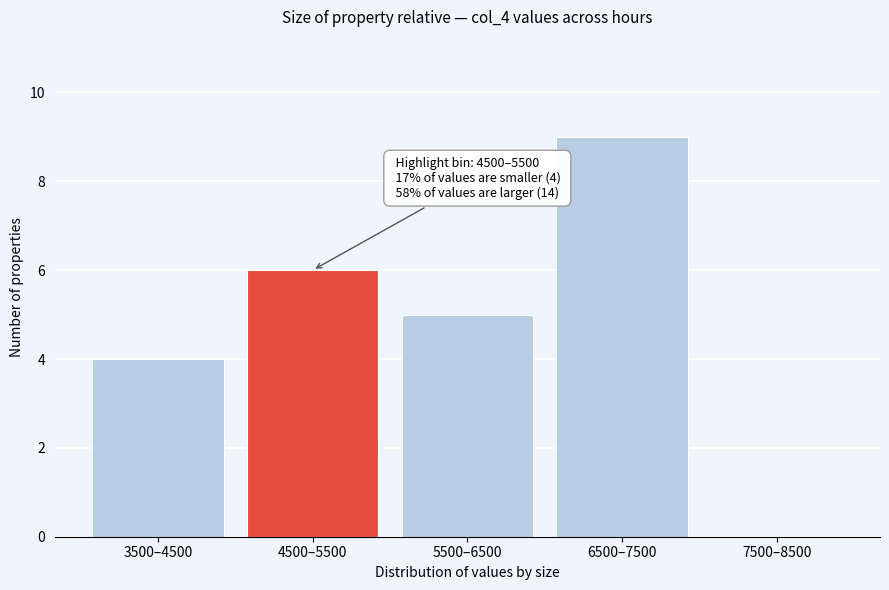

Reading left to right, what are all the values shown in this chart?

3500–4500=4	4500–5500=6	5500–6500=5	6500–7500=9	7500–8500=0